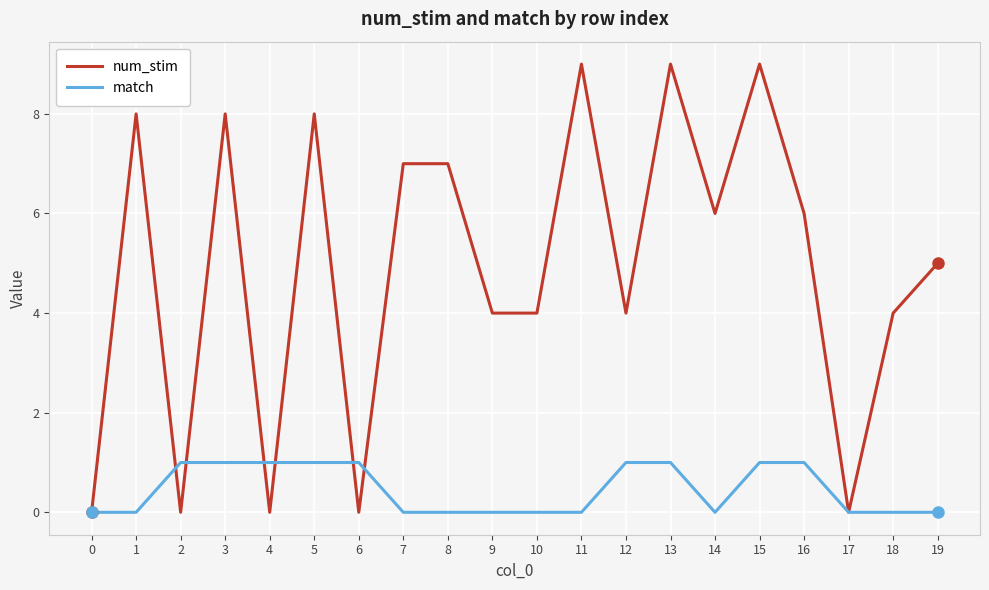

Which series has the largest total across all categories?

num_stim